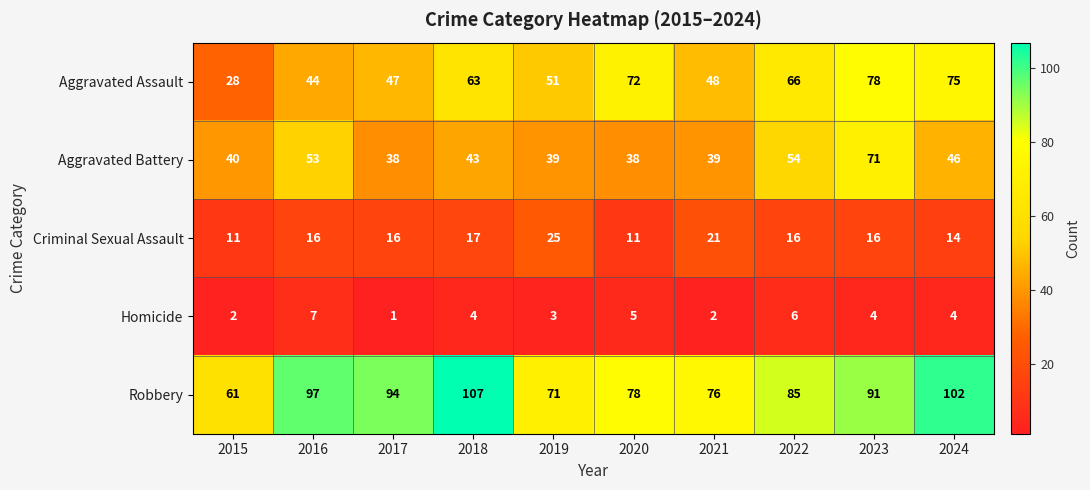

Between 2015 and 2020, which series saw the biggest shift?

Aggravated Assault